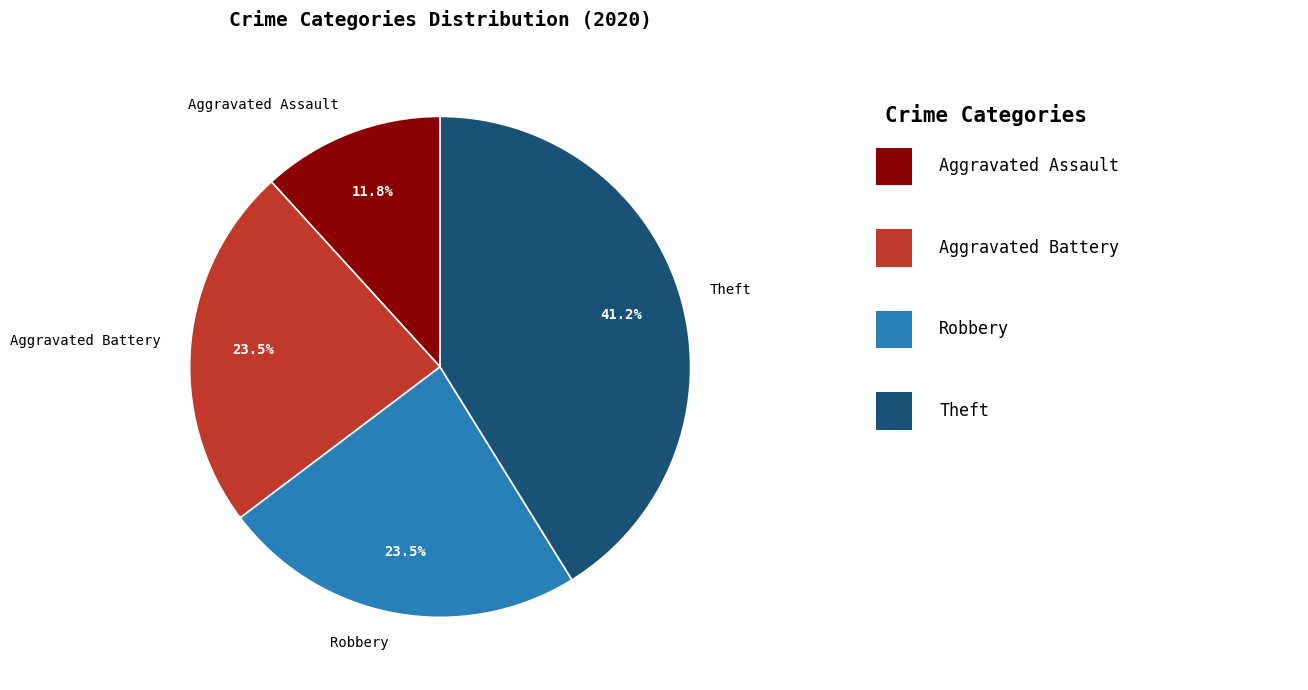

What percentage do Theft and Aggravated Battery together represent?

64.7%